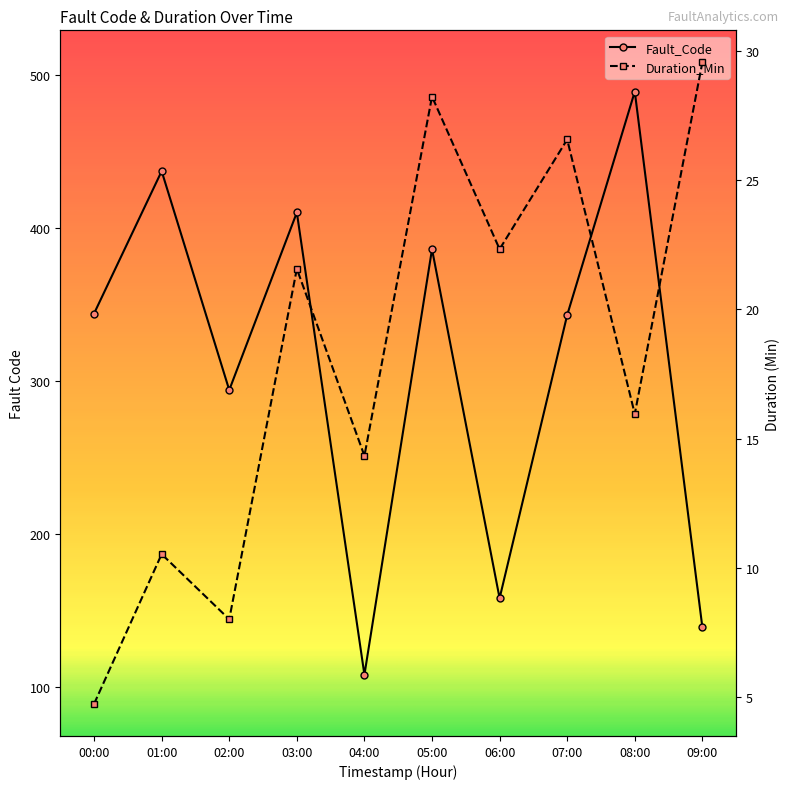

How many interior local valleys does the Fault_Code series have?

3